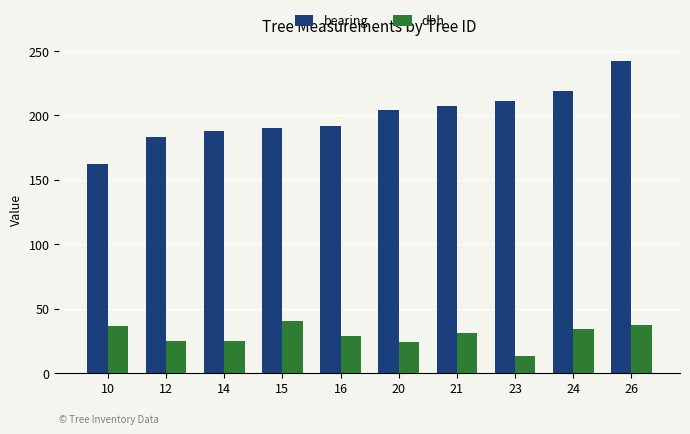

What is the total value across all series at 24?

253.2